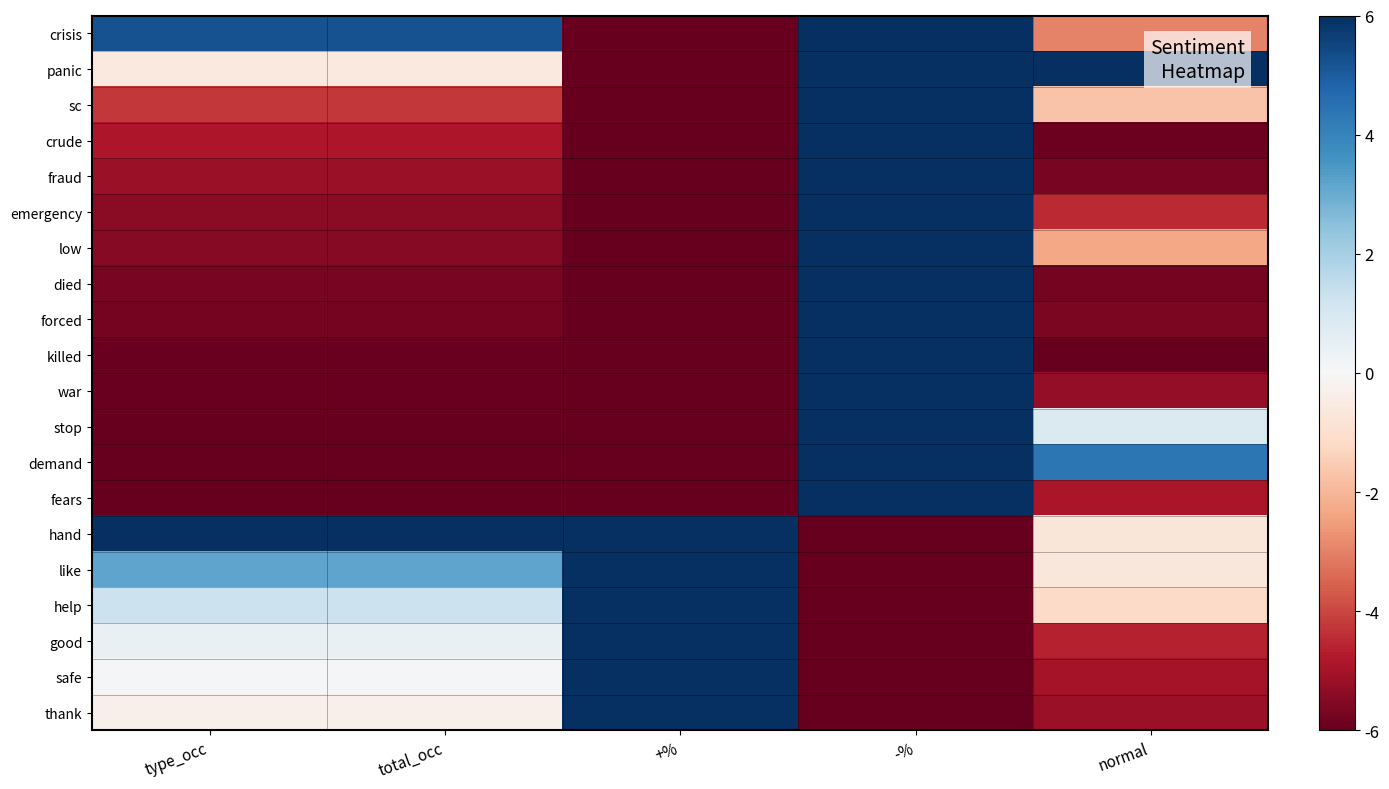

Reading right to left, extract all data points from this chart.

crisis: normal=-3.0	-%=6.0	+%=-6.0	total_occ=5.2	type_occ=5.2
panic: normal=6.0	-%=6.0	+%=-6.0	total_occ=-0.6	type_occ=-0.6
sc: normal=-1.7	-%=6.0	+%=-6.0	total_occ=-4.3	type_occ=-4.3
crude: normal=-5.9	-%=6.0	+%=-6.0	total_occ=-4.8	type_occ=-4.8
fraud: normal=-5.7	-%=6.0	+%=-6.0	total_occ=-5.2	type_occ=-5.2
emergency: normal=-4.5	-%=6.0	+%=-6.0	total_occ=-5.4	type_occ=-5.4
low: normal=-2.3	-%=6.0	+%=-6.0	total_occ=-5.5	type_occ=-5.5
died: normal=-5.7	-%=6.0	+%=-6.0	total_occ=-5.7	type_occ=-5.7
forced: normal=-5.6	-%=6.0	+%=-6.0	total_occ=-5.7	type_occ=-5.7
killed: normal=-6.0	-%=6.0	+%=-6.0	total_occ=-5.9	type_occ=-5.9
war: normal=-5.3	-%=6.0	+%=-6.0	total_occ=-5.9	type_occ=-5.9
stop: normal=0.9	-%=6.0	+%=-6.0	total_occ=-6.0	type_occ=-6.0
demand: normal=4.3	-%=6.0	+%=-6.0	total_occ=-6.0	type_occ=-6.0
fears: normal=-4.9	-%=6.0	+%=-6.0	total_occ=-6.0	type_occ=-6.0
hand: normal=-0.7	-%=-6.0	+%=6.0	total_occ=6.0	type_occ=6.0
like: normal=-0.7	-%=-6.0	+%=6.0	total_occ=3.2	type_occ=3.2
help: normal=-1.1	-%=-6.0	+%=6.0	total_occ=1.3	type_occ=1.3
good: normal=-4.6	-%=-6.0	+%=6.0	total_occ=0.5	type_occ=0.5
safe: normal=-5.0	-%=-6.0	+%=6.0	total_occ=0.1	type_occ=0.1
thank: normal=-5.2	-%=-6.0	+%=6.0	total_occ=-0.3	type_occ=-0.3